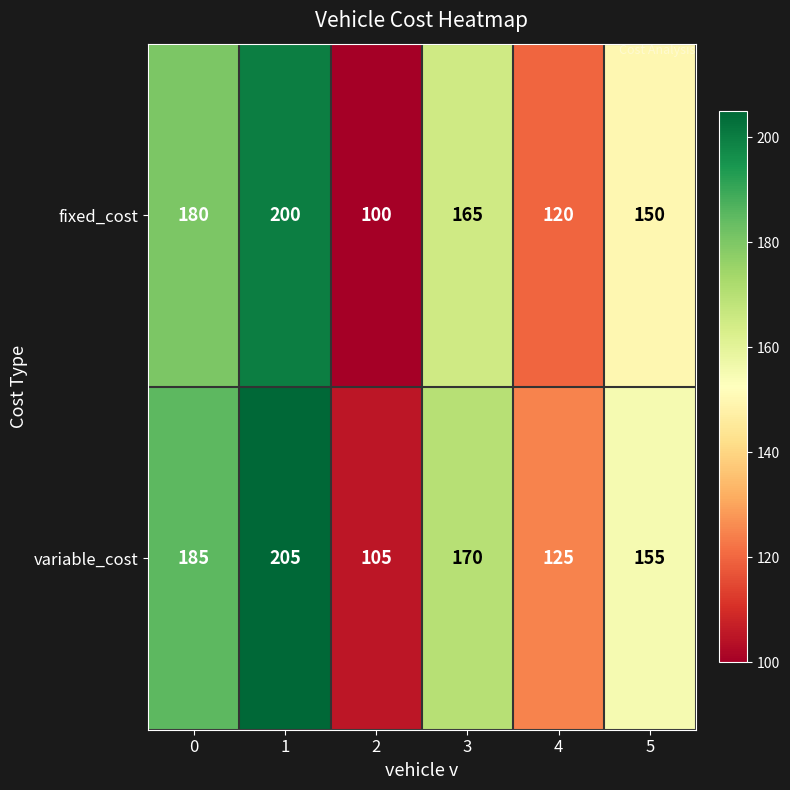

At which category is the sum across all series the highest?

1